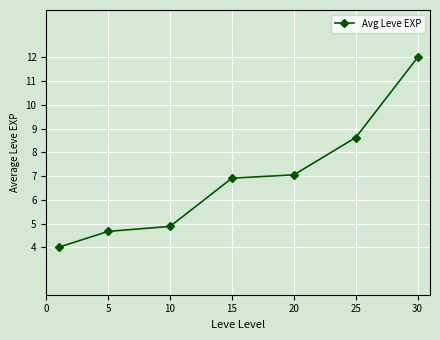

What is the difference between the second highest and second lowest values?

4.0